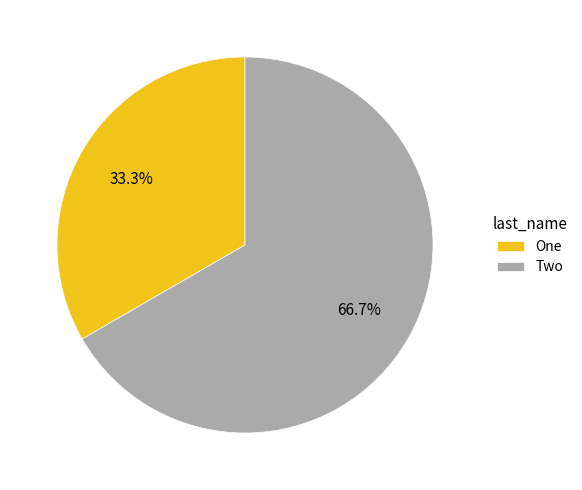

Rank the categories by value from lowest to highest.

One, Two